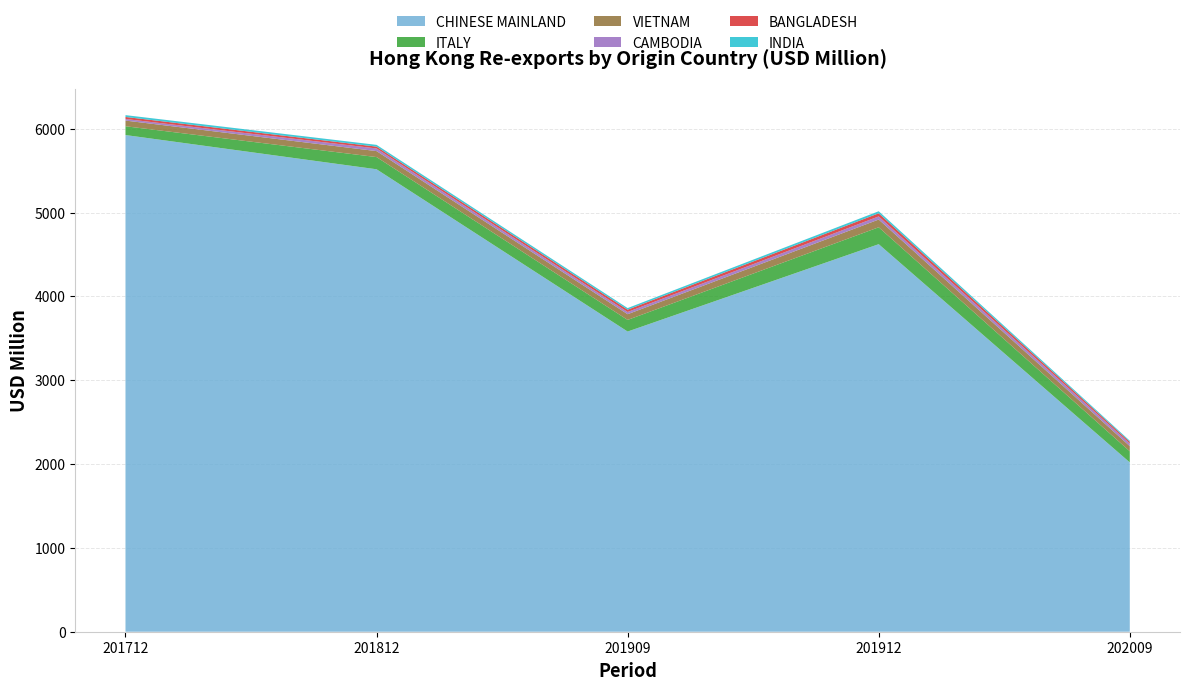

Reading right to left, extract all data points from this chart.

CHINESE MAINLAND: 202009=2019.8	201912=4622.9	201909=3580.8	201812=5516.4	201712=5924.7
ITALY: 202009=132.7	201912=201.7	201909=138.5	201812=145.4	201712=104.9
VIETNAM: 202009=61.1	201912=92.3	201909=68.2	201812=71.4	201712=67.7
CAMBODIA: 202009=31.4	201912=37.2	201909=26.8	201812=31.6	201712=18.9
BANGLADESH: 202009=19.6	201912=37.2	201909=27.4	201812=21.8	201712=24.4
INDIA: 202009=13.6	201912=24.6	201909=19.0	201812=21.0	201712=21.8